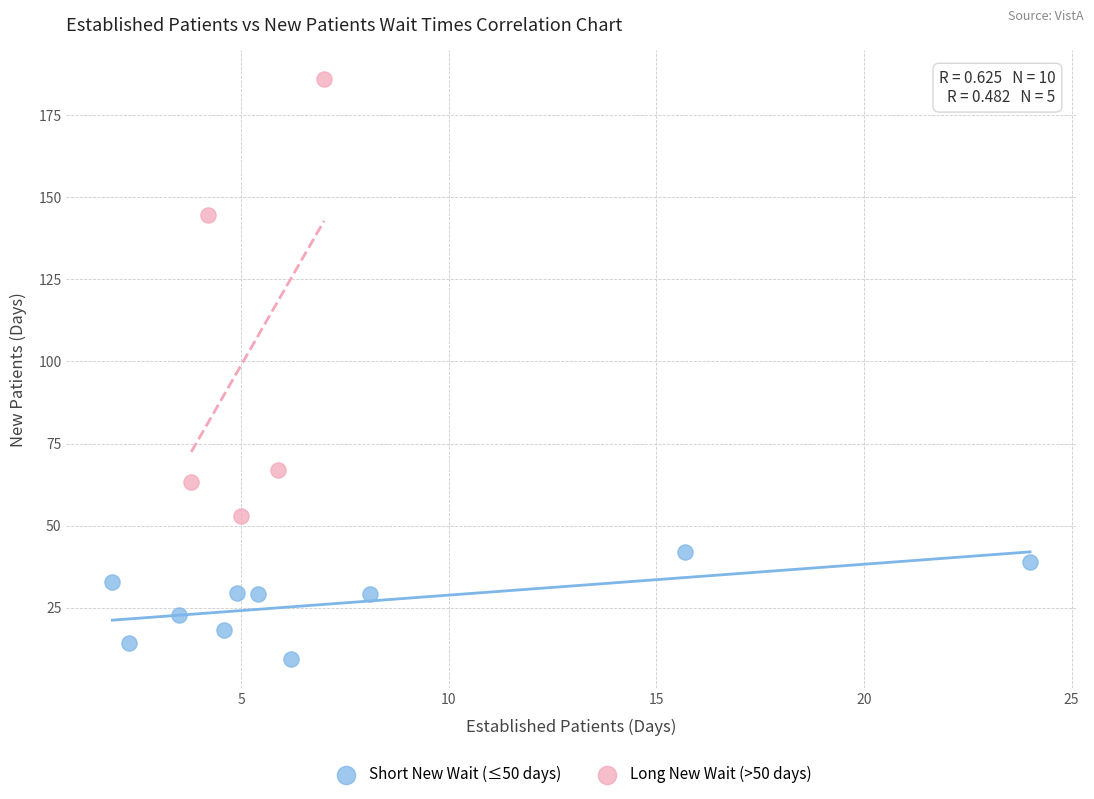

Which series has the largest Y range (max minus min)?

Long New Wait (>50 days)